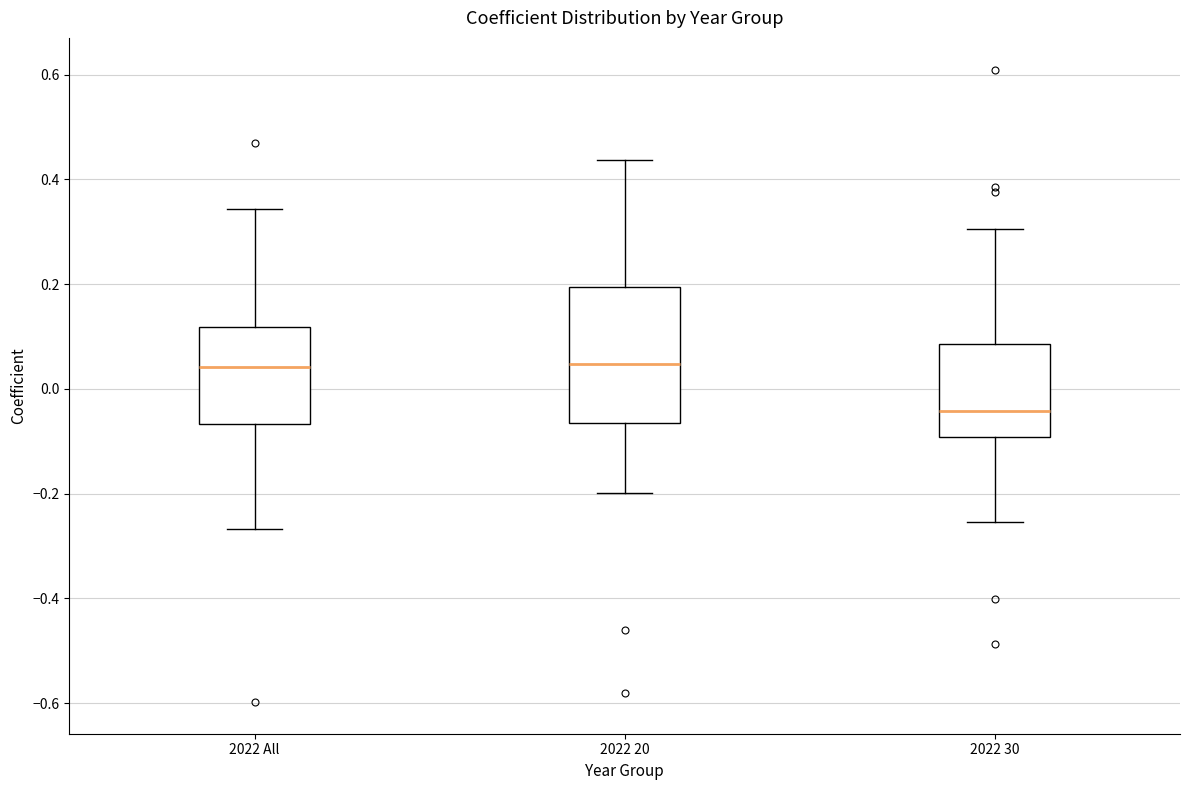

Reading left to right, transcribe this box plot: for each box, give where its median line is, the range the box spans, and where its two whiskers end, as read against the y-axis. The values are not printed on the chart, so give them approximately, as read against the axis.

2022 All: median 0.04, box -0.06 to 0.12, whiskers -0.26 to 0.34
2022 20: median 0.04, box -0.06 to 0.20, whiskers -0.20 to 0.44
2022 30: median -0.04, box -0.10 to 0.08, whiskers -0.26 to 0.30